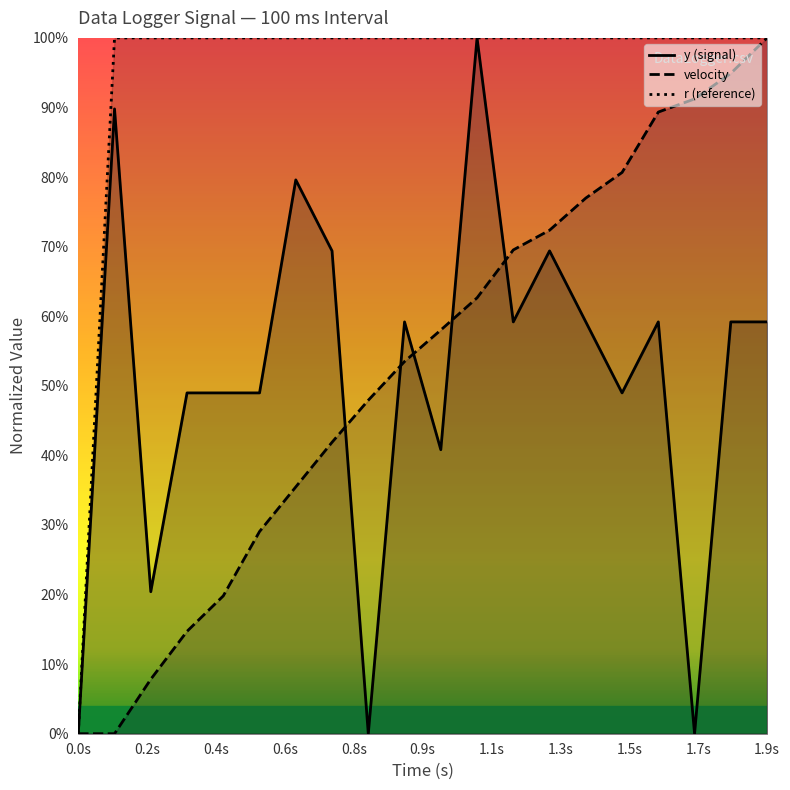

How many values in velocity are above zero?

18